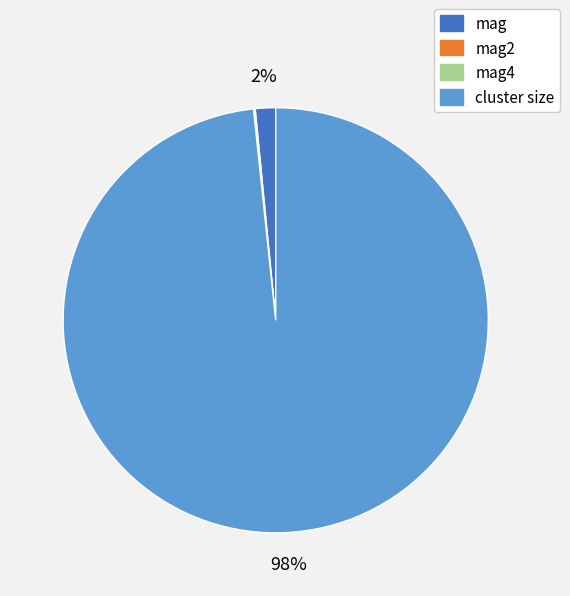

To the nearest percent, what is the average slice percentage?

25%